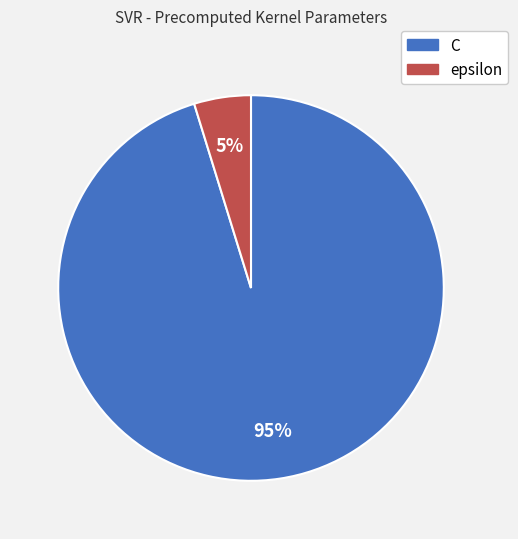

Do C and epsilon together represent more than half of the pie?

Yes